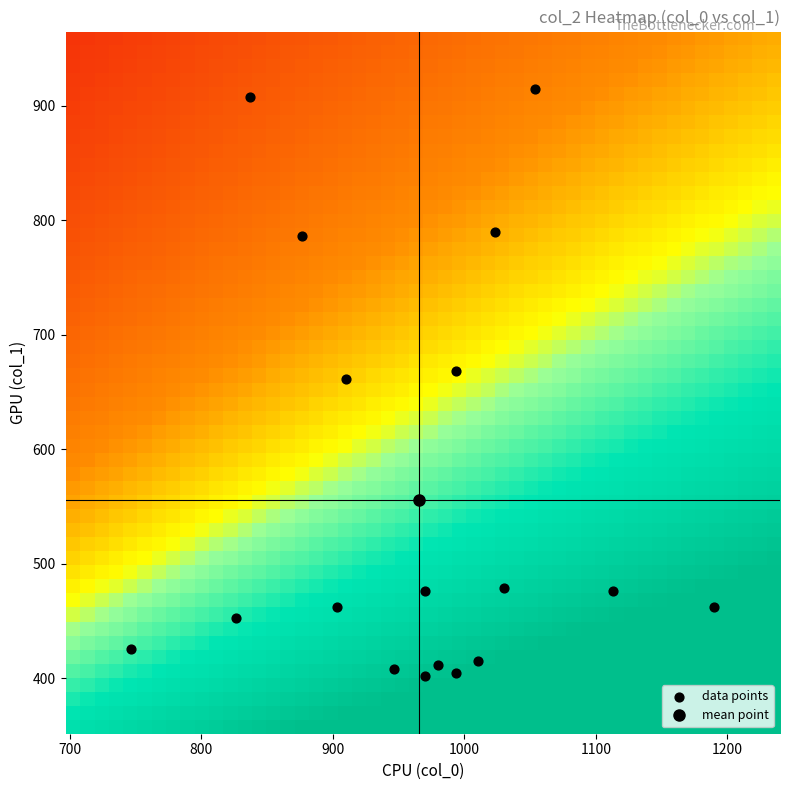

What is the range of Y values (max minus min)?

513.0